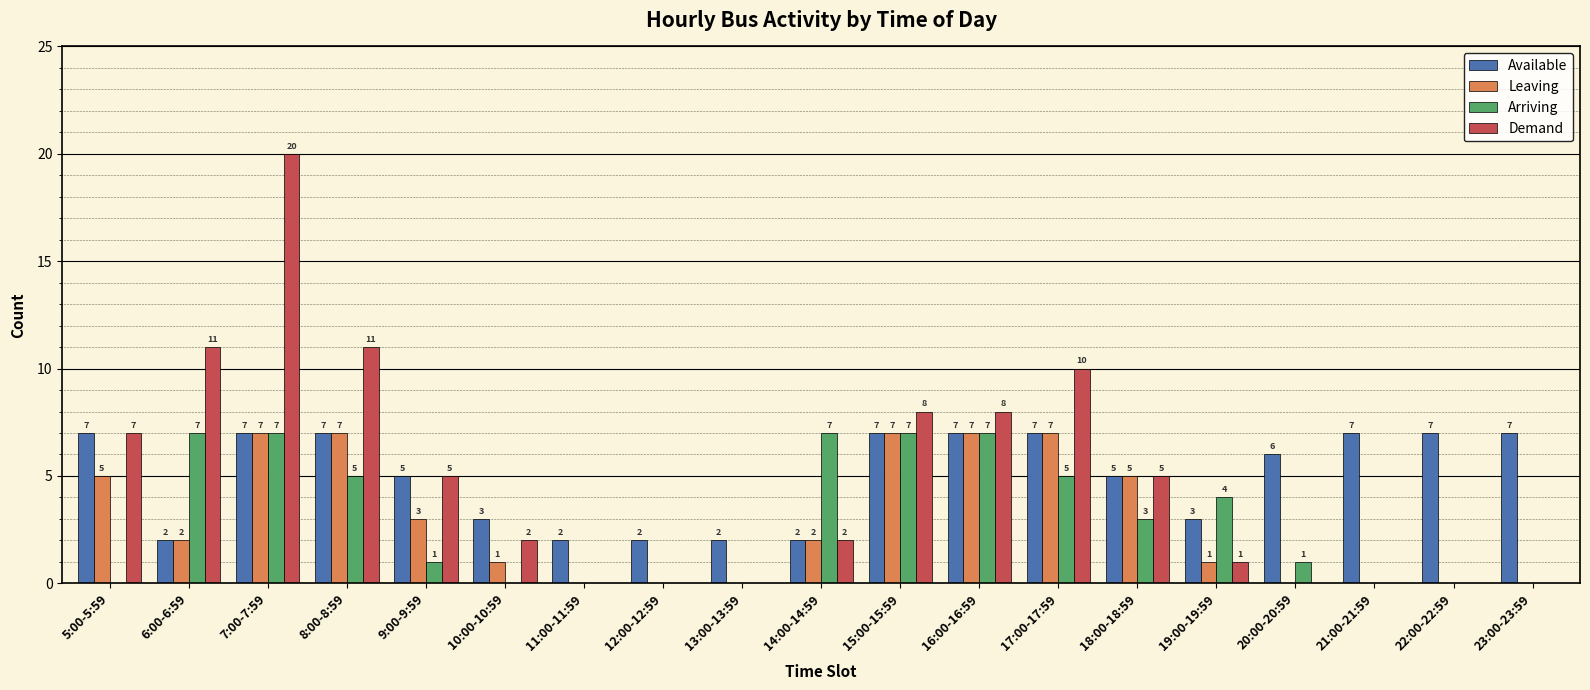

Is the value of Leaving at 11:00-11:59 greater than the value of Available at 8:00-8:59?

No